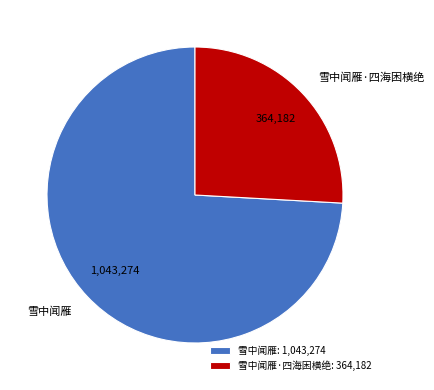

Which slice is the largest?

雪中闻雁